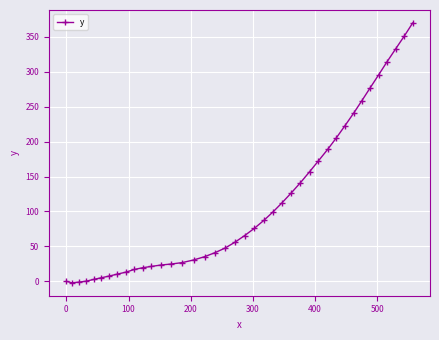

What is the minimum value shown in the chart?

-2.1